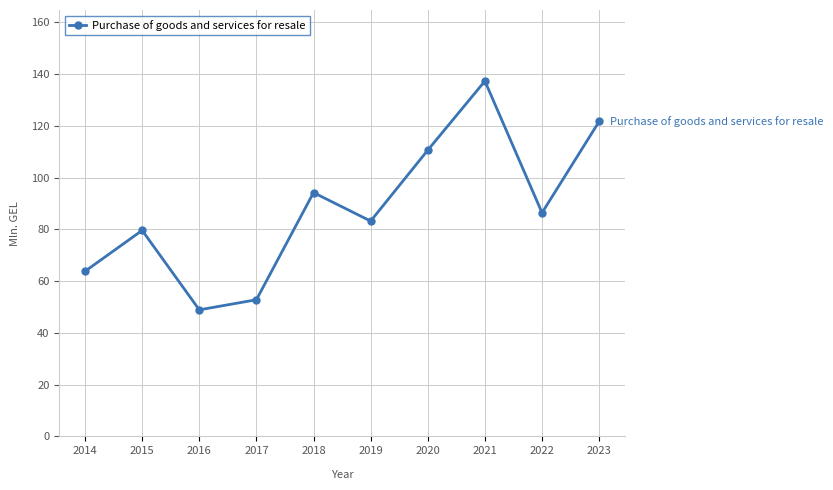

Reading right to left, what are all the values shown in this chart?

121.7	86.4	137.3	110.6	83.2	94.2	52.8	48.9	79.6	63.8